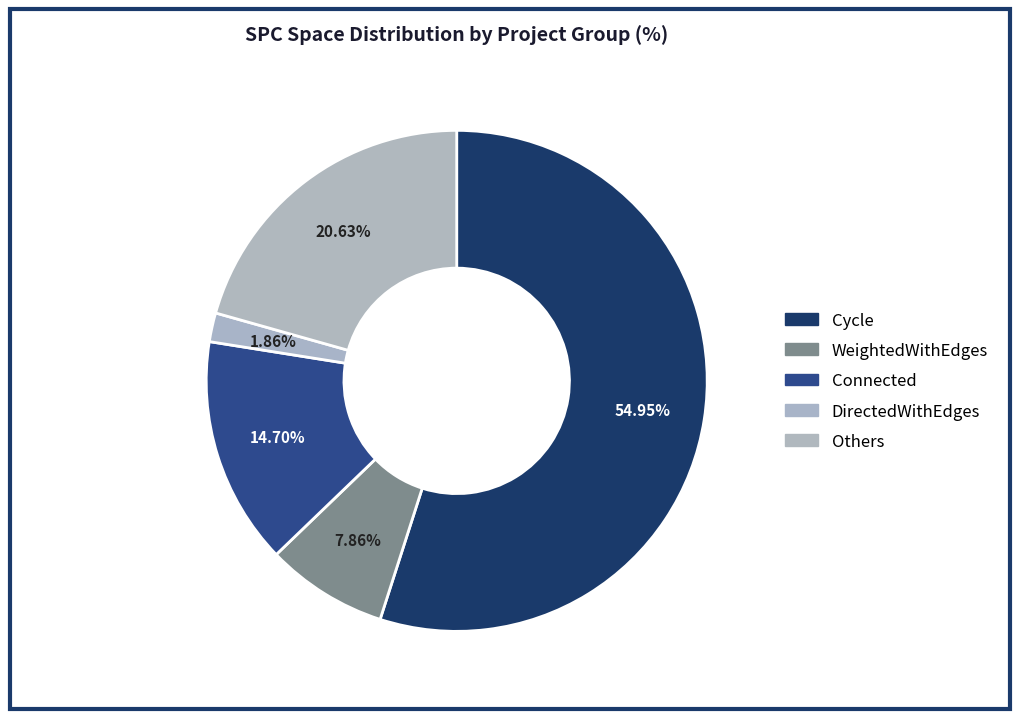

How many segments does this pie chart have?

5